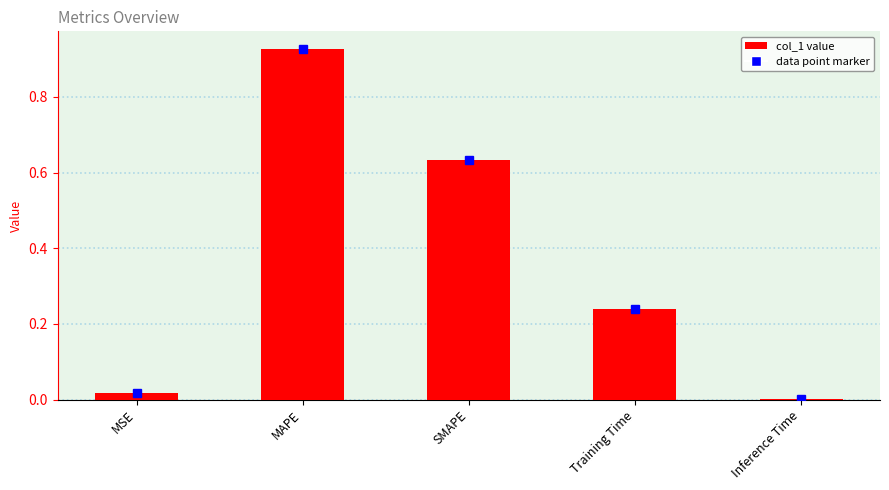

Between Inference Time and MAPE, which is larger?

MAPE